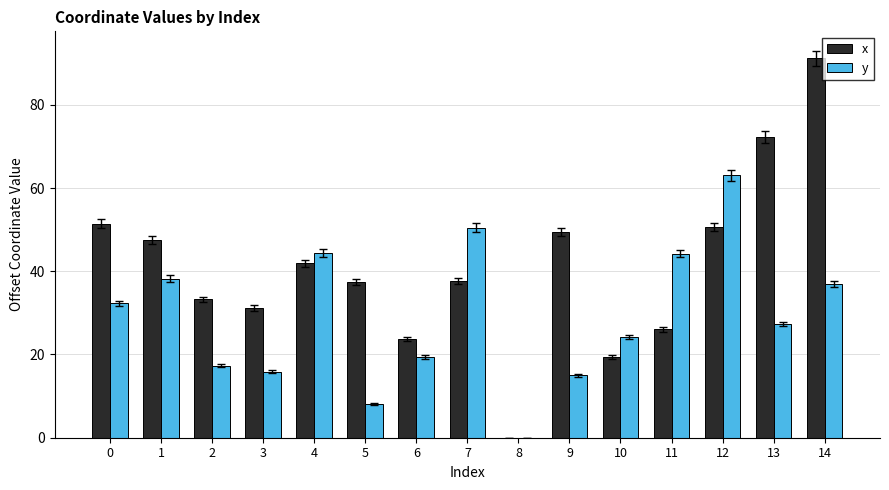

What is the approximate value of x at 6?

23.7